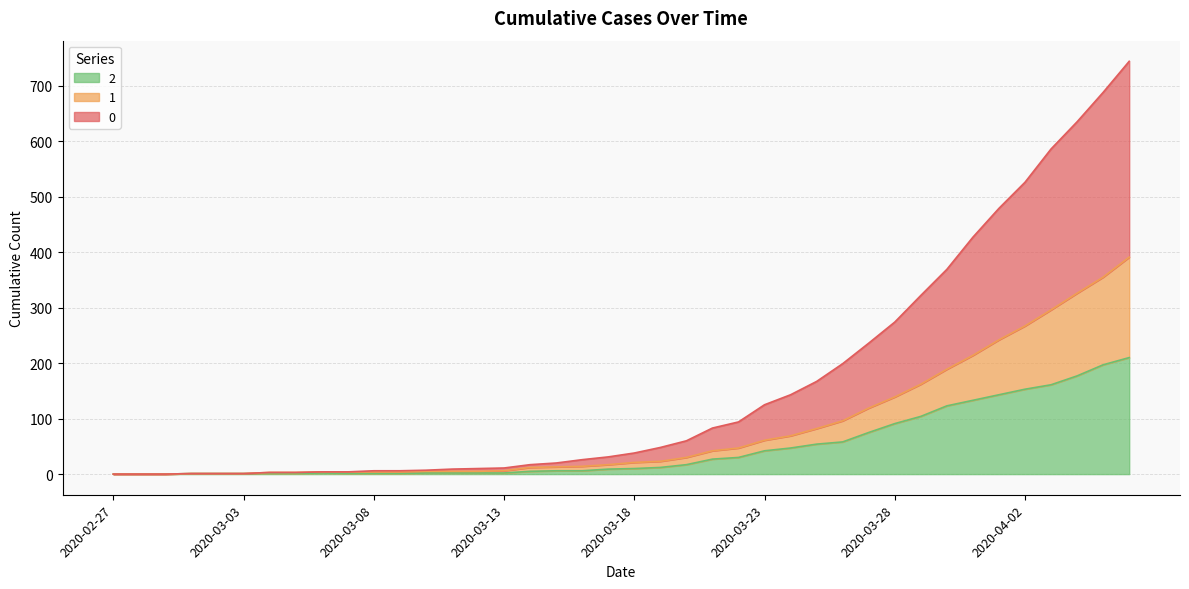

True or false: 2 has a value of 133 at 2020-03-31.

True